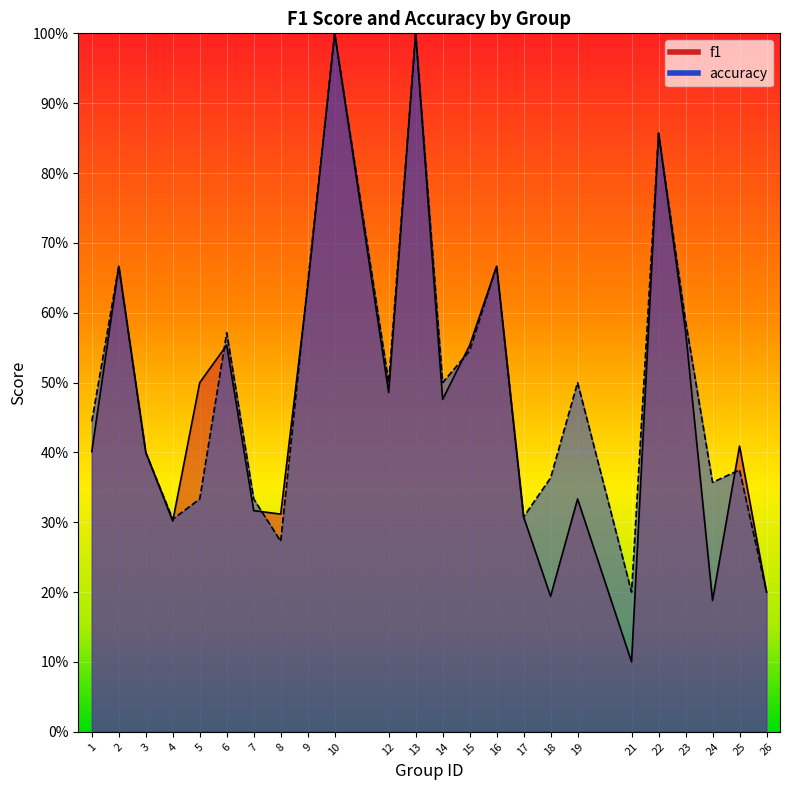

How many data points does each series have?

24